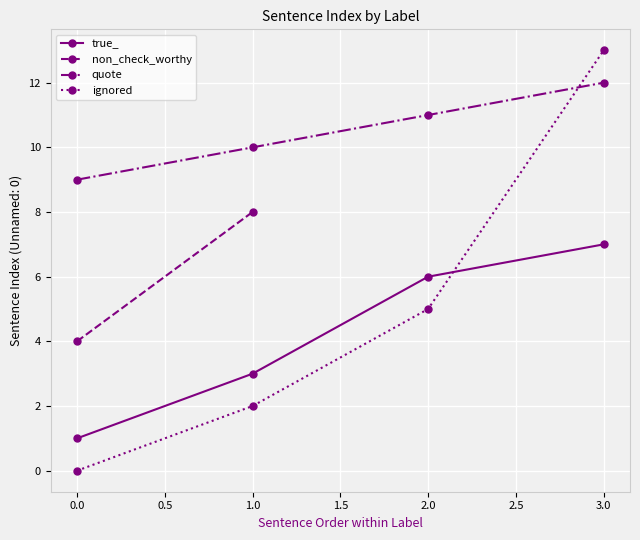

How many data points in true_ are less than 6?

2